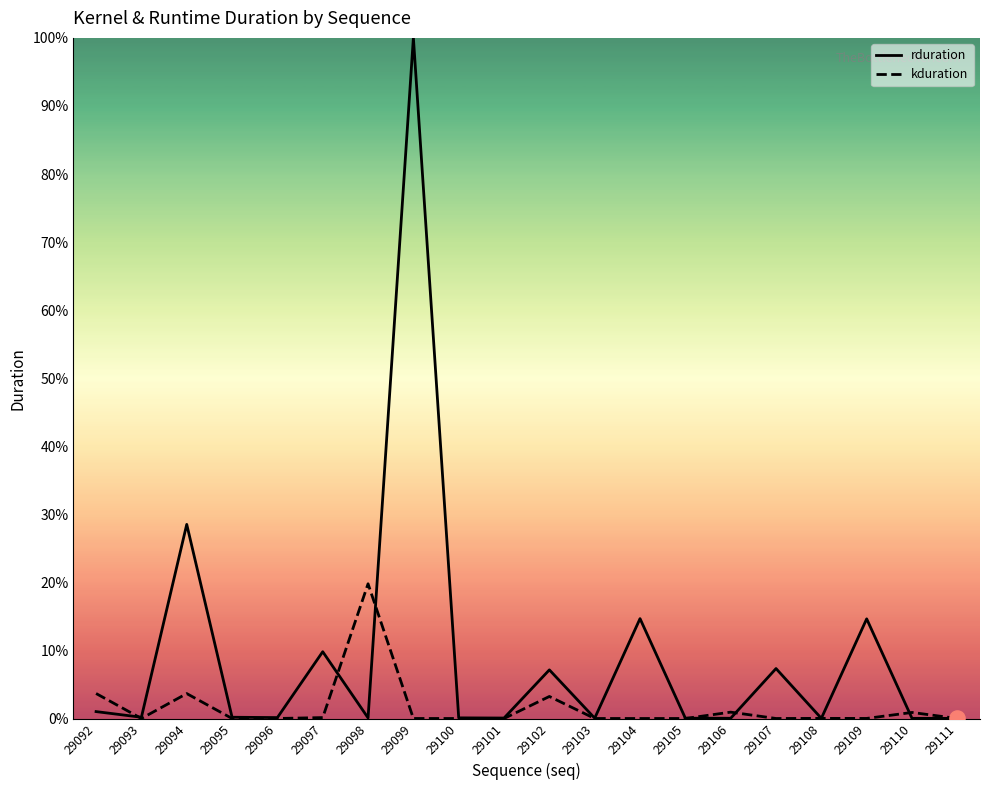

At how many categories does at least one series exceed 6?

8